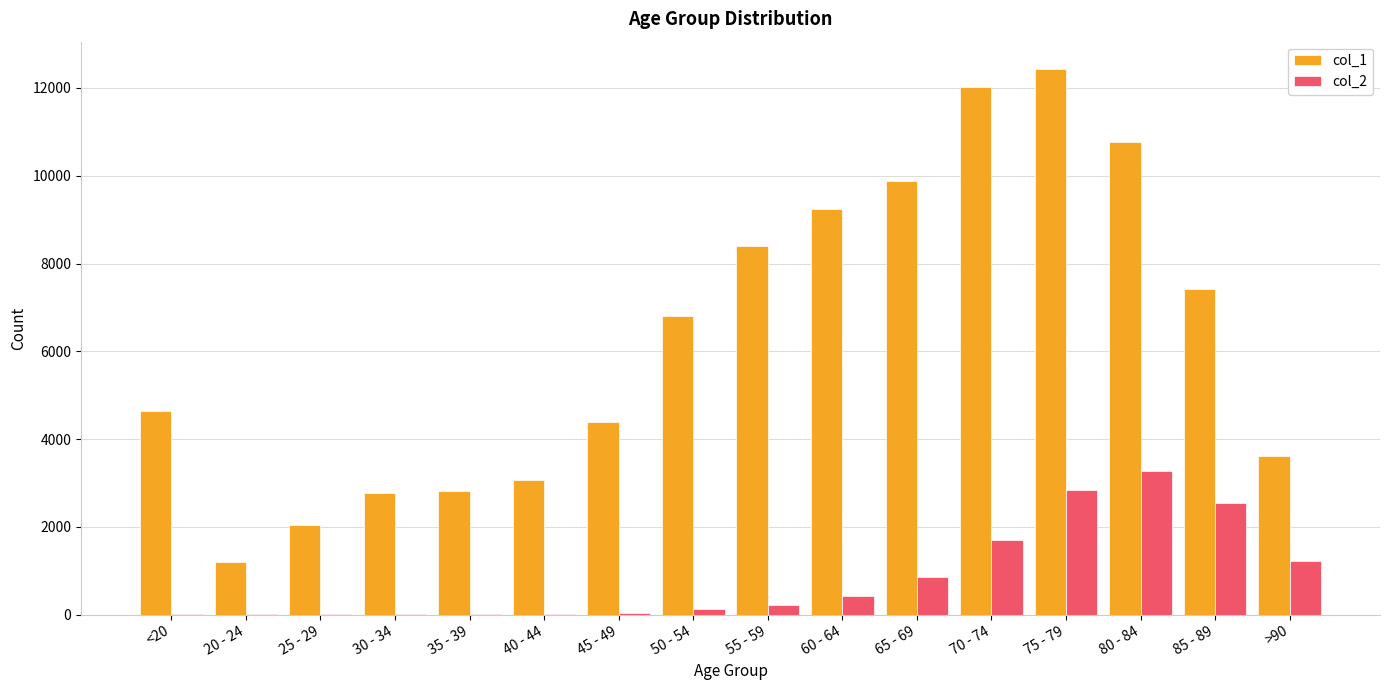

The value of col_2 at 65 - 69 is 850. True or false?

True